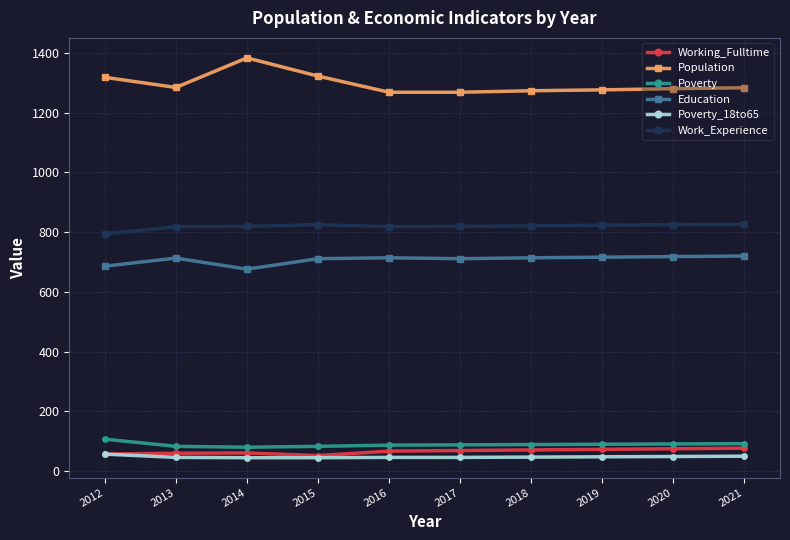

What is the difference between the maximum and minimum values in the Work_Experience series?

32